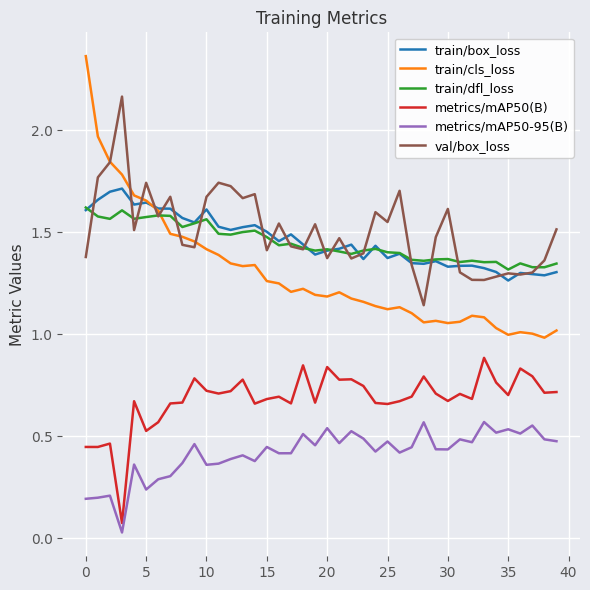

Count the number of data series in this chart.

6